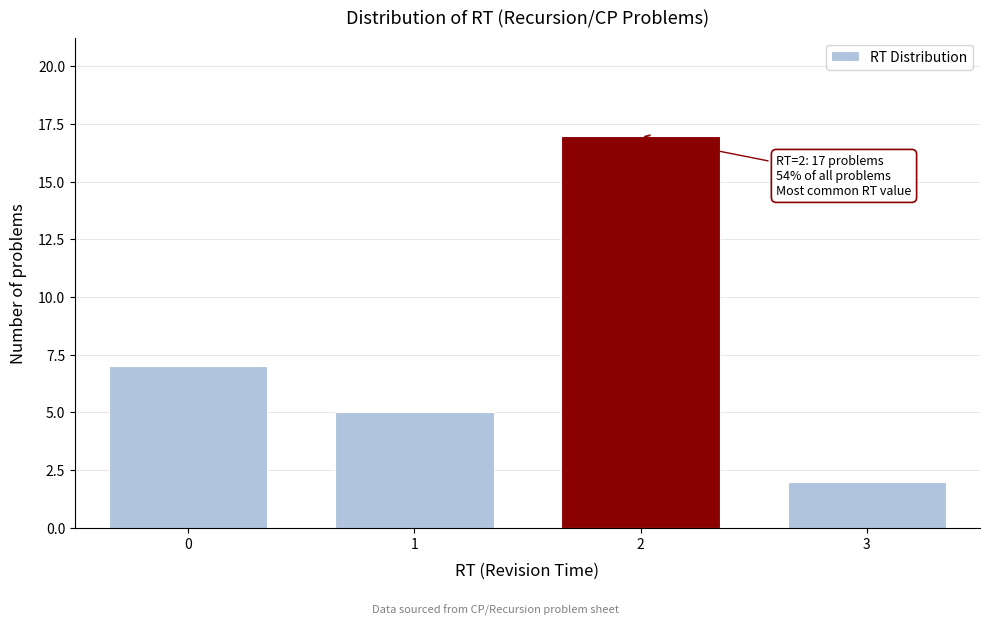

Reading right to left, list all the values displayed in this chart.

2	17	5	7